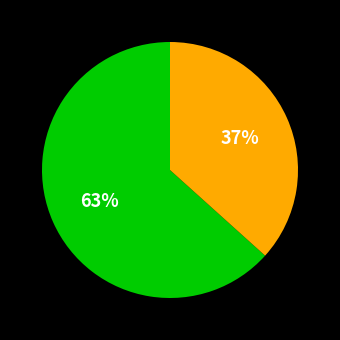

Is there a majority slice in this chart?

Yes